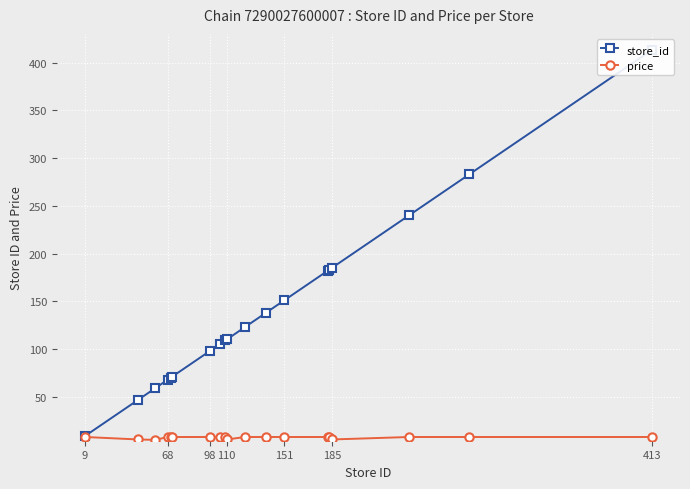

True or false: price has a value of 7.9 at 98.

True